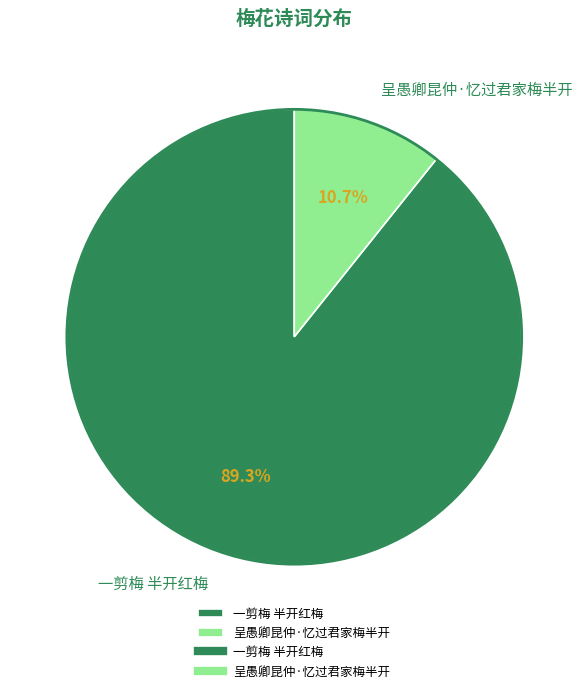

To the nearest percent, what is the difference between the 呈愚卿昆仲·忆过君家梅半开 and 一剪梅 半开红梅 slice percentages?

79%